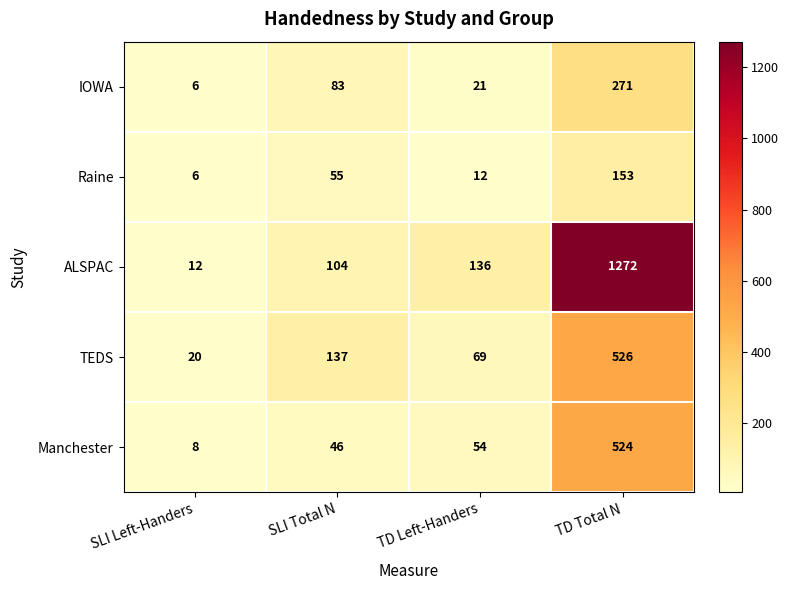

What is the total value across all series at SLI Left-Handers?

52